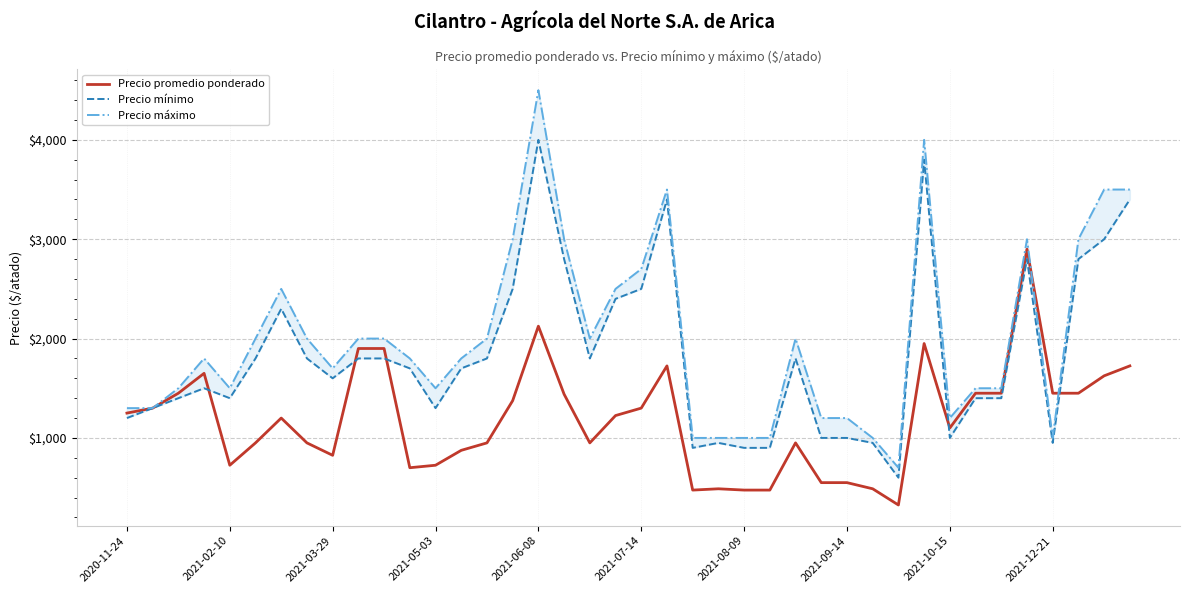

True or false: Precio máximo and Precio mínimo cross at least once.

False